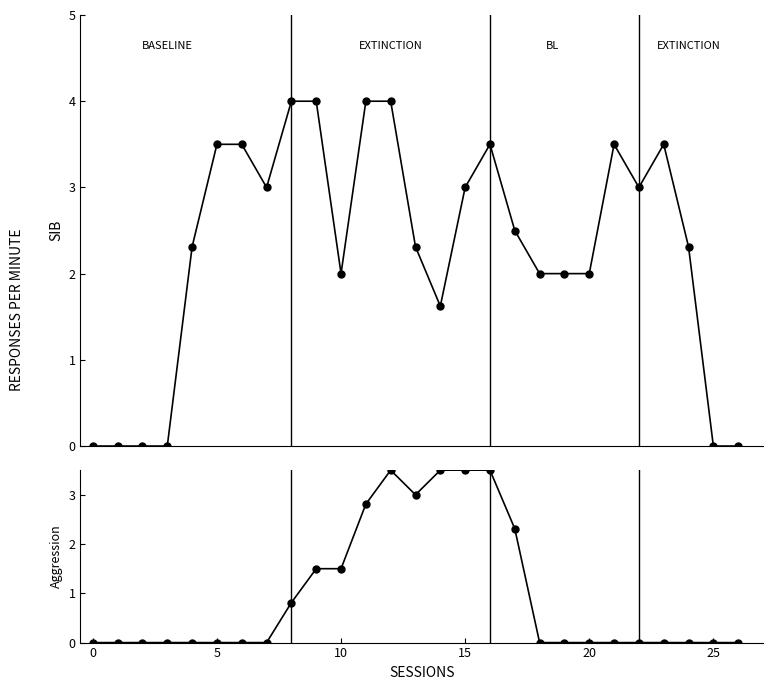

What is the maximum value for Aggression?

3.5